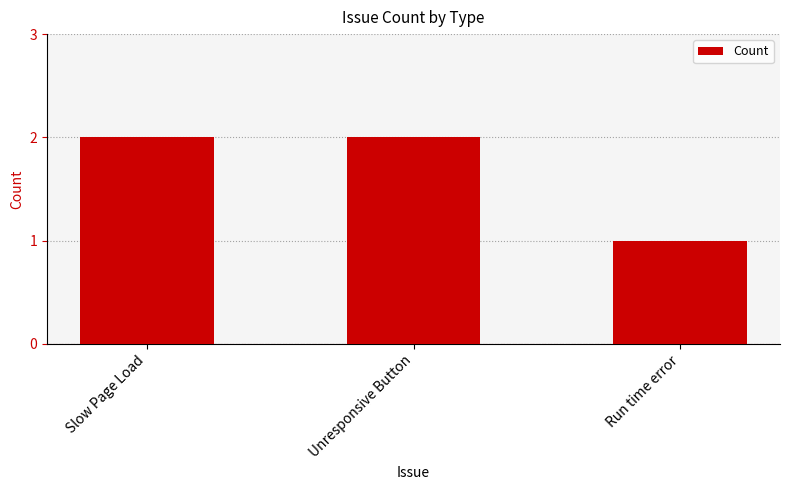

Reading left to right, list all the values displayed in this chart.

Slow Page Load=2	Unresponsive Button=2	Run time error=1